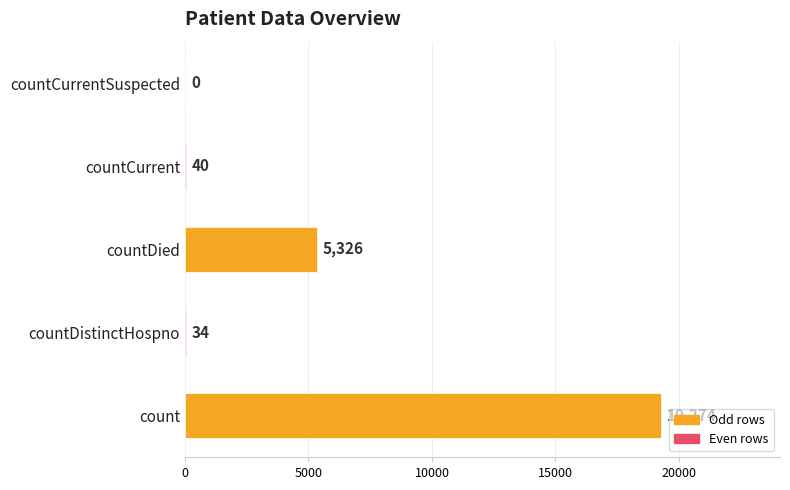

What is the sum of all values?

24674